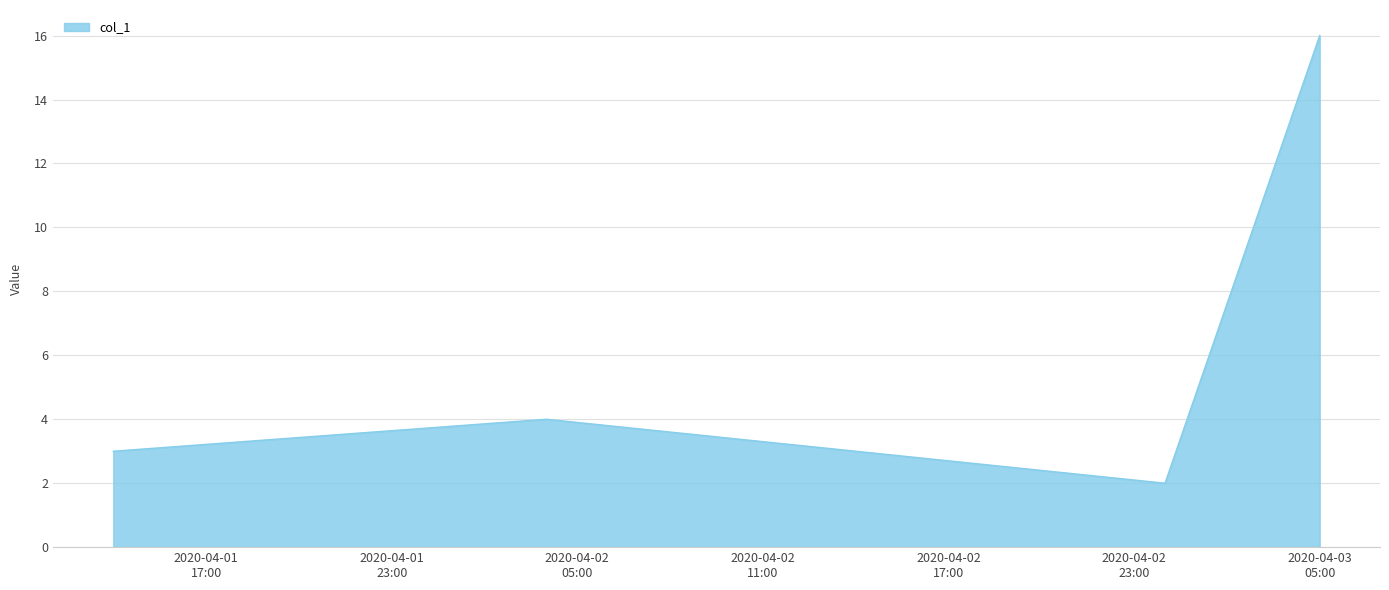

True or false: there are more than 2 points higher than both neighbors.

False